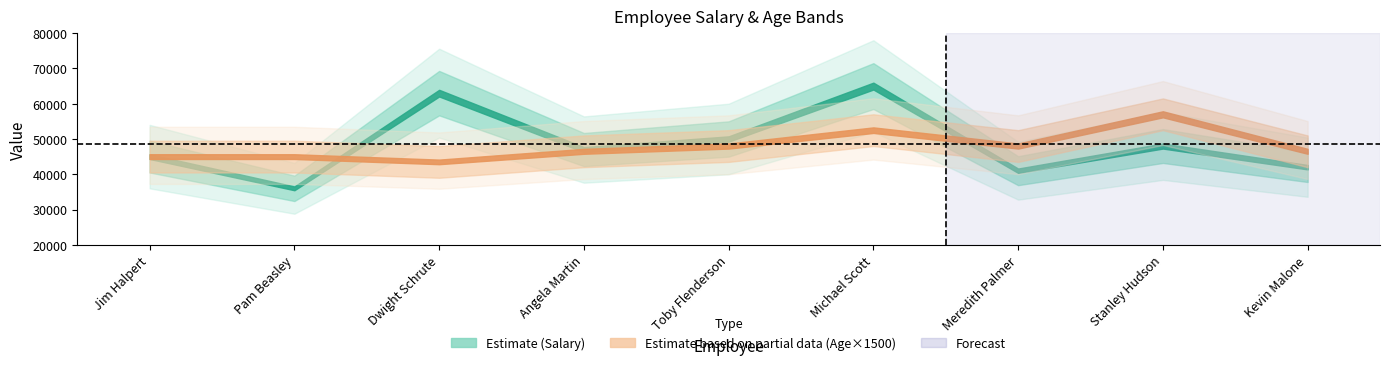

How many values in the Salary series are below 47000?

4